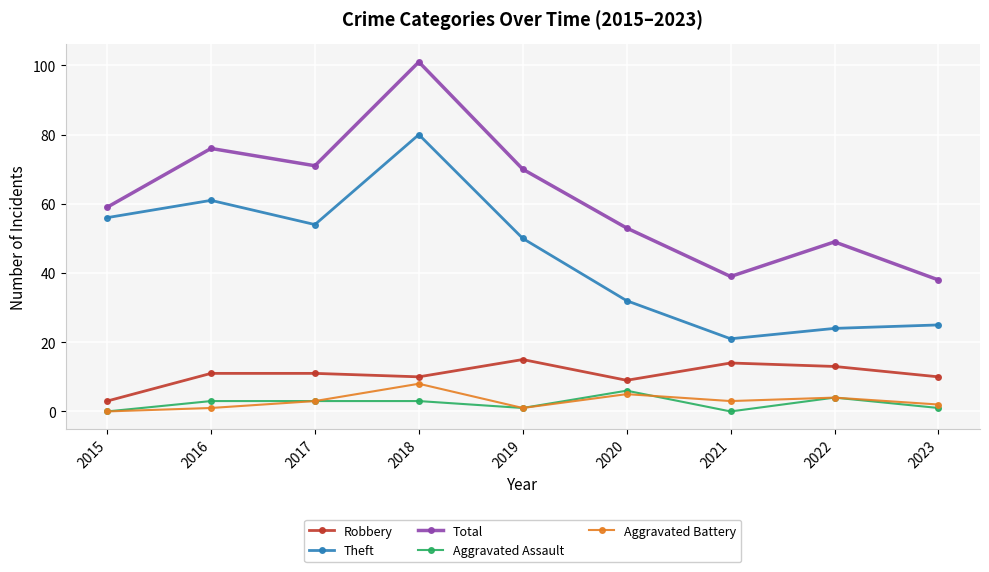

The value of Robbery at 2016 is 7. True or false?

False